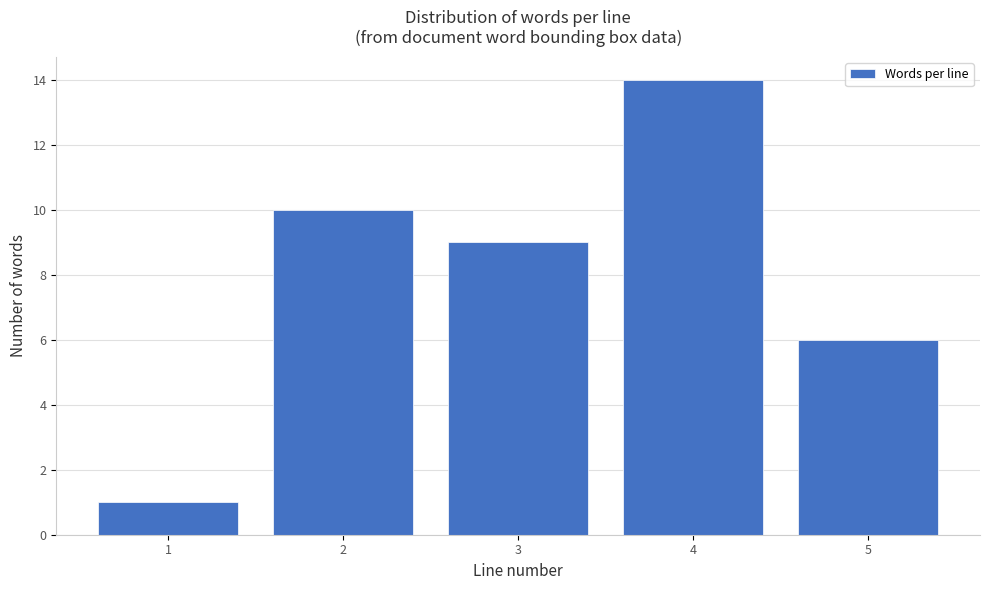

Reading left to right, list all the values displayed in this chart.

1	10	9	14	6